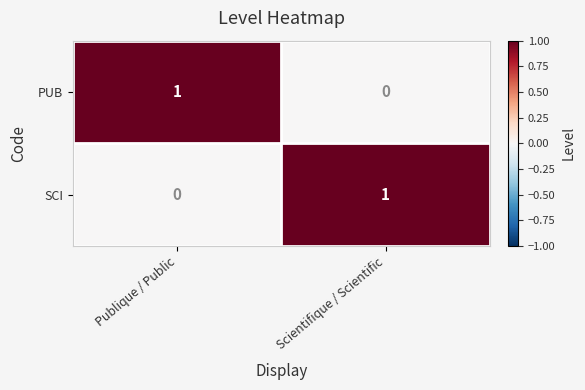

Is it true that PUB equals 0 at Publique / Public?

False